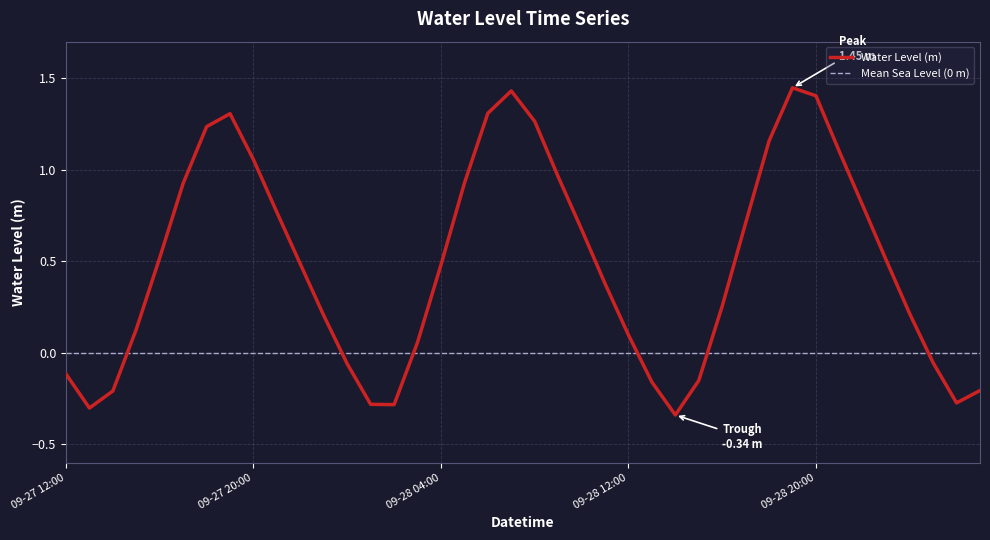

What is the label of the 33rd point from the right?

09-27 19:00